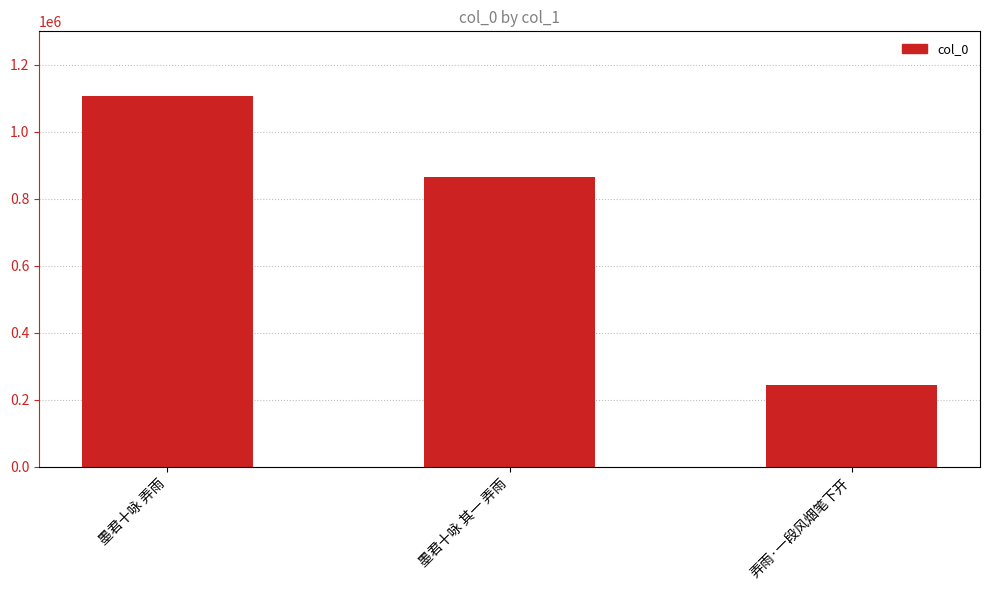

How many data points does each series have?

3